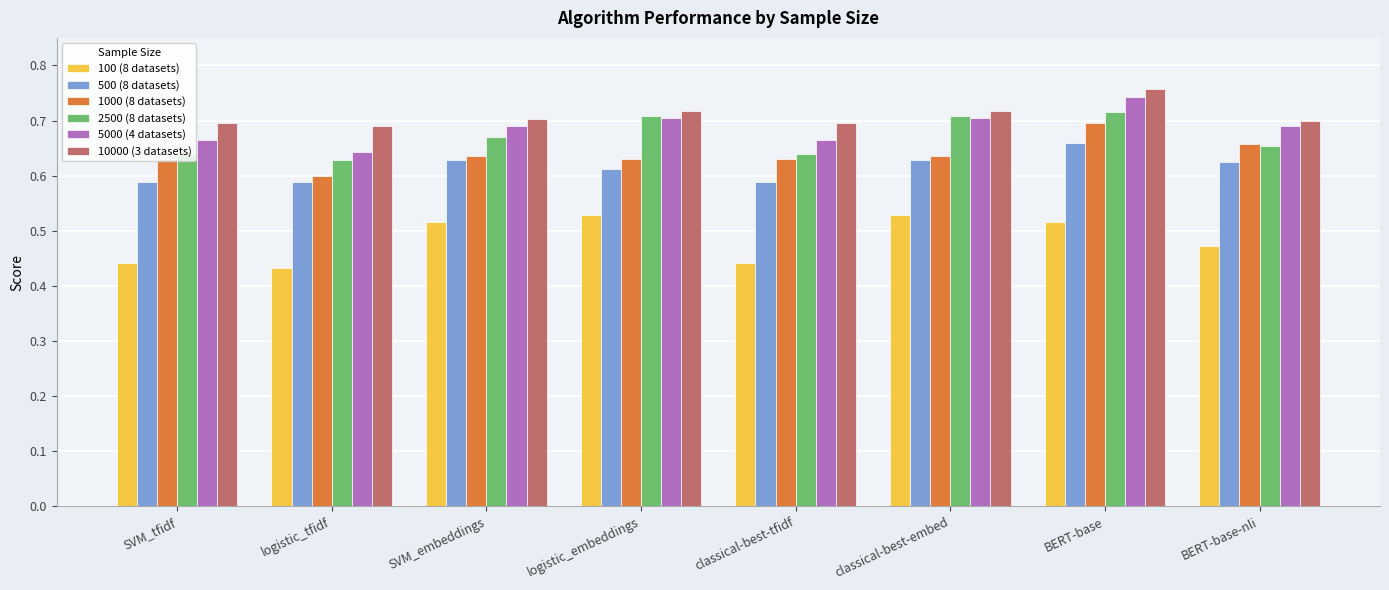

What is the total value across all series at SVM_embeddings?

3.8